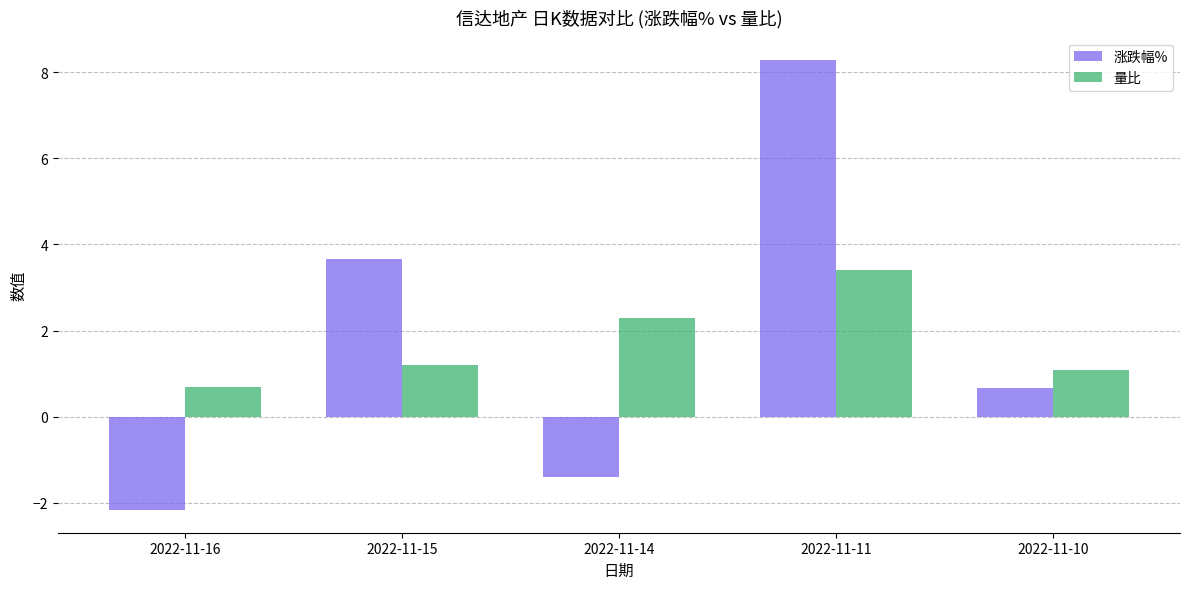

Which series changed the most between 2022-11-15 and 2022-11-10?

涨跌幅%